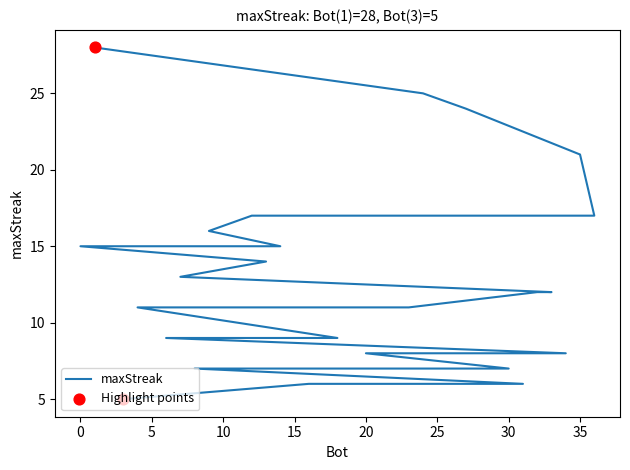

Between 32 and 6, which is larger?

32